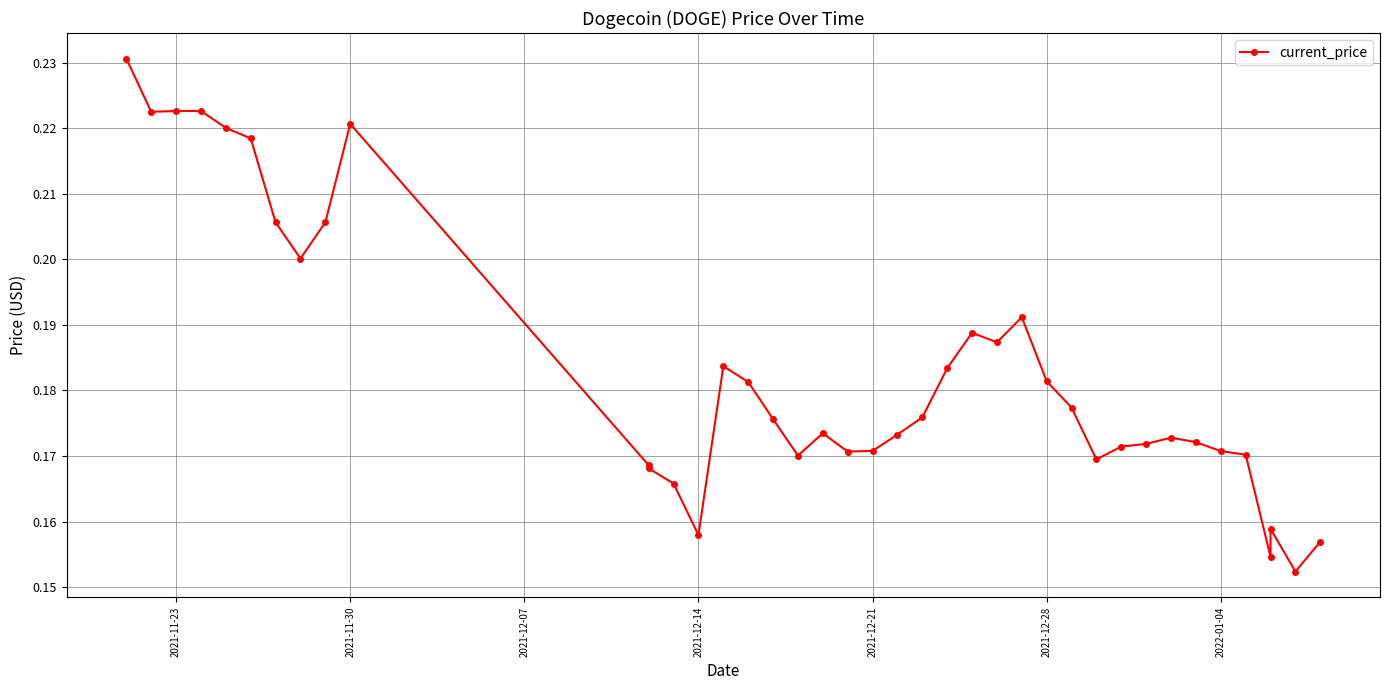

Reading left to right, list all the values displayed in this chart.

0.2	0.2	0.2	0.2	0.2	0.2	0.2	0.2	0.2	0.2	0.2	0.2	0.2	0.2	0.2	0.2	0.2	0.2	0.2	0.2	0.2	0.2	0.2	0.2	0.2	0.2	0.2	0.2	0.2	0.2	0.2	0.2	0.2	0.2	0.2	0.2	0.2	0.2	0.2	0.2